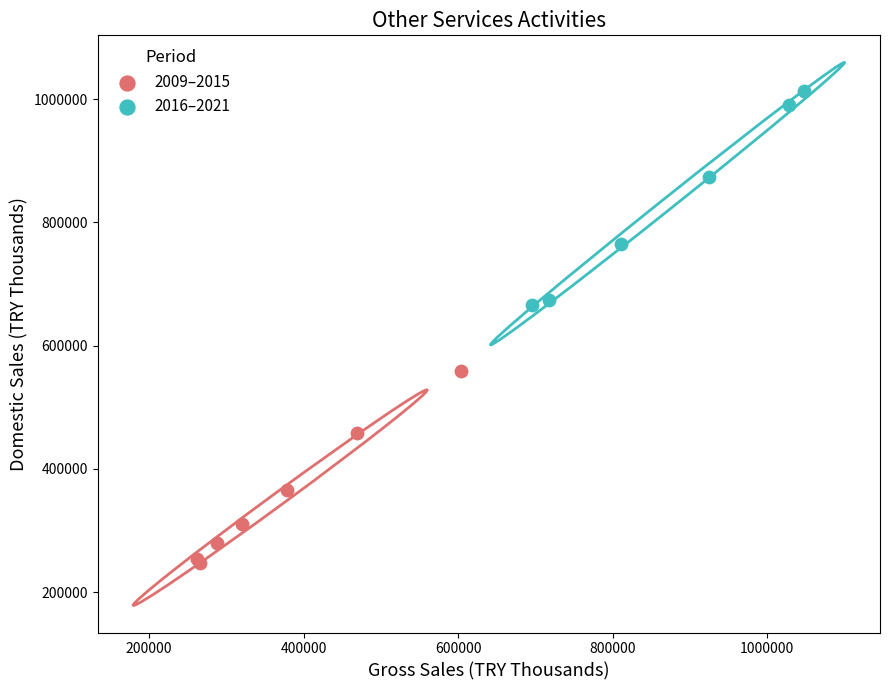

What are all the series names shown in the legend?

2009–2015, 2016–2021